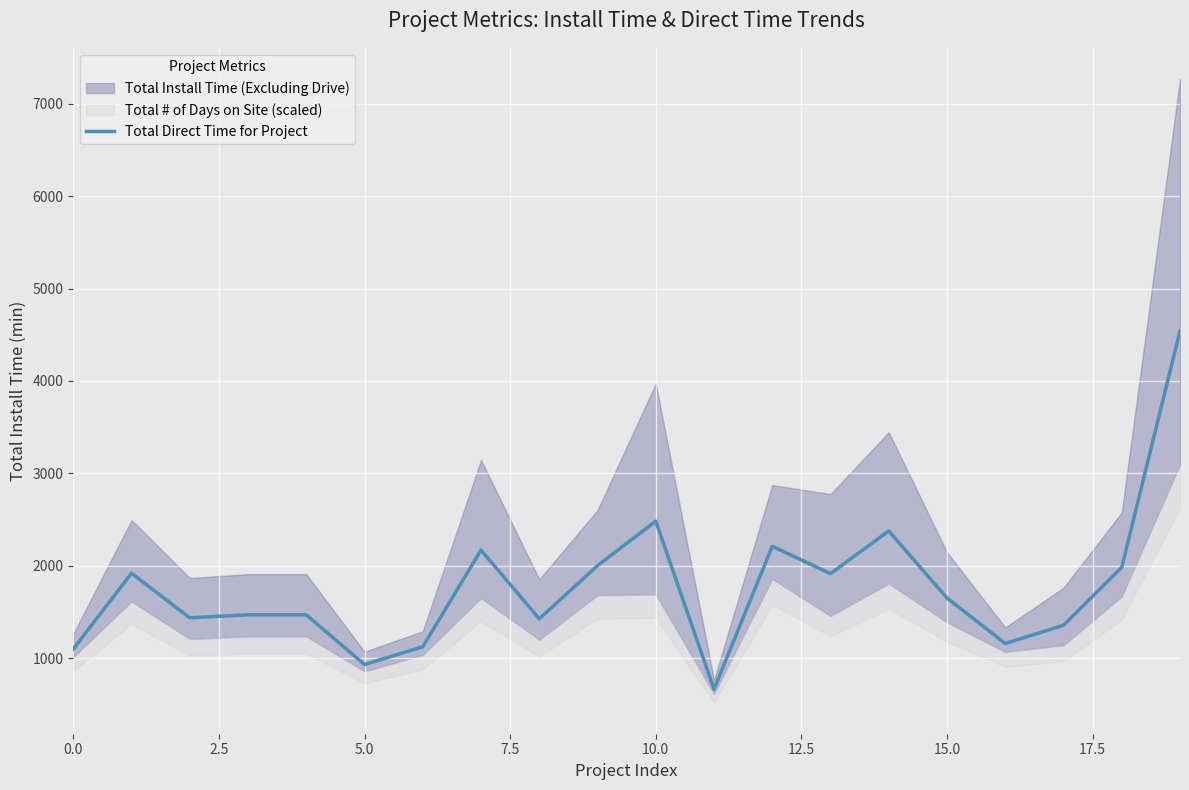

The value at 18 is 654. True or false?

False